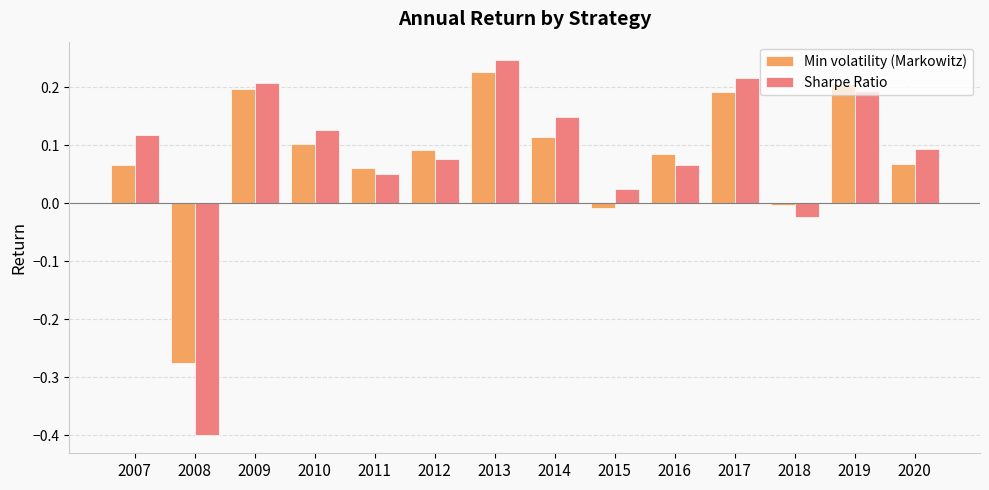

At 2018, list the series in order from largest to smallest.

Min volatility (Markowitz), Sharpe Ratio